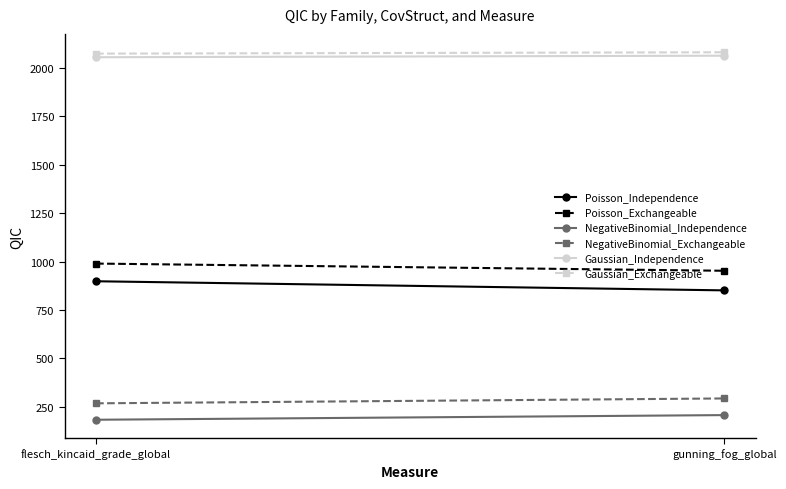

Rank the categories by Poisson_Independence value from highest to lowest.

flesch_kincaid_grade_global, gunning_fog_global